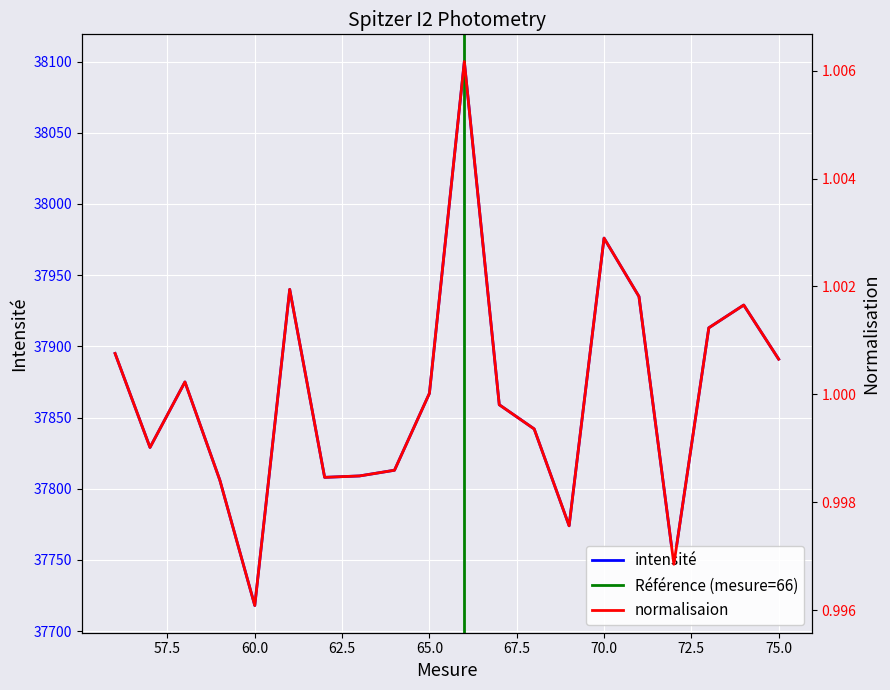

What is the lowest value of the intensité series?

37718